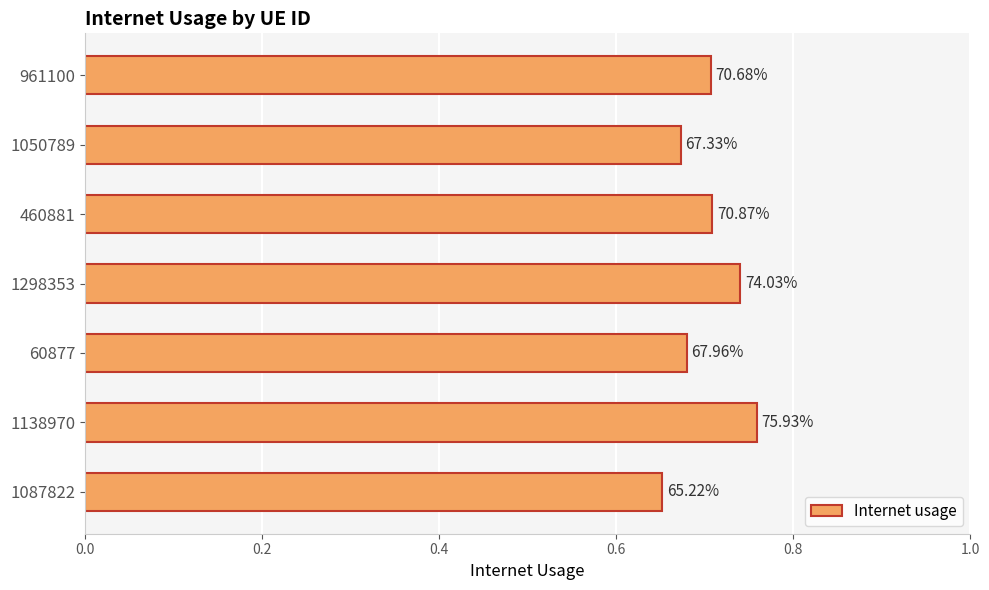

How many bars are there in total?

7